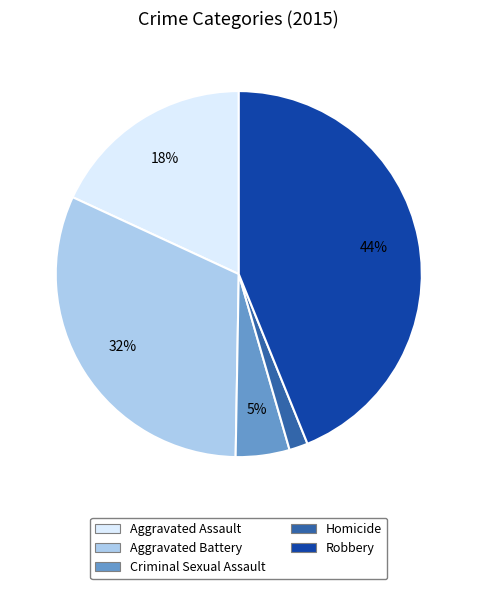

Which has a higher value, Aggravated Assault or Criminal Sexual Assault?

Aggravated Assault